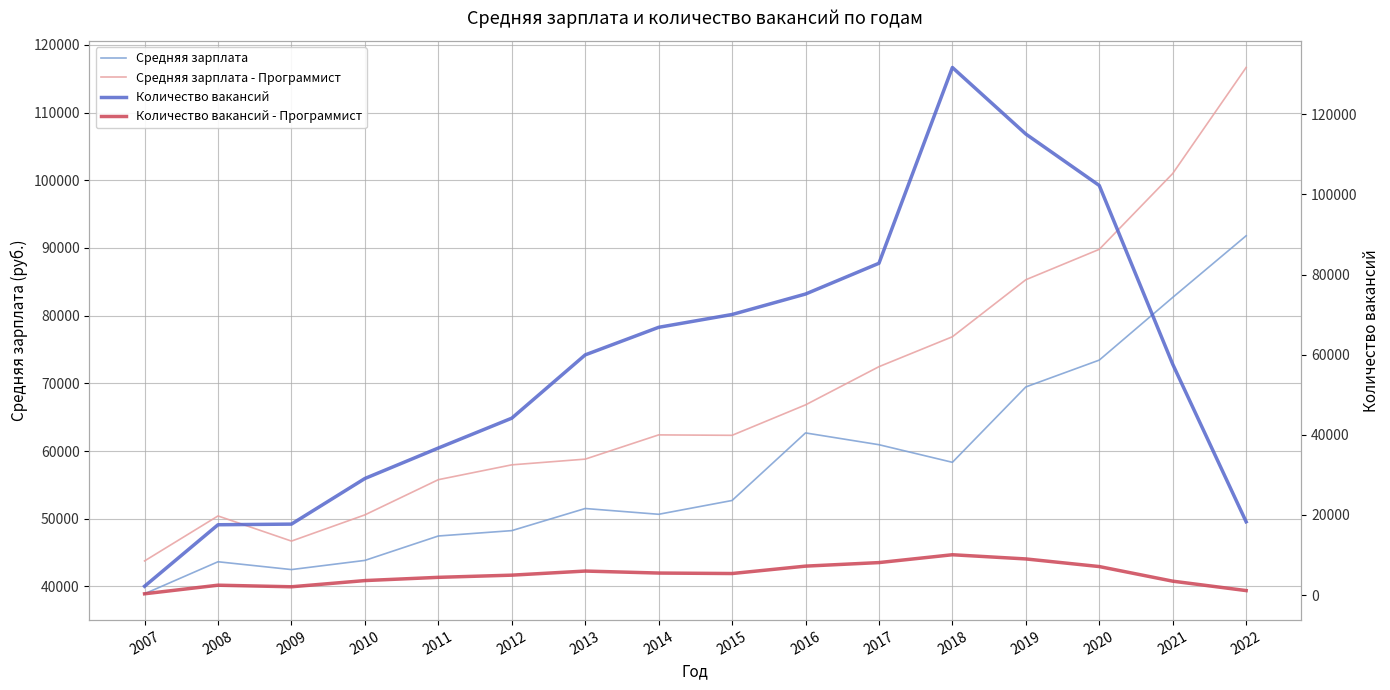

Is it true that Количество вакансий - Программист equals 5375 at 2015?

True